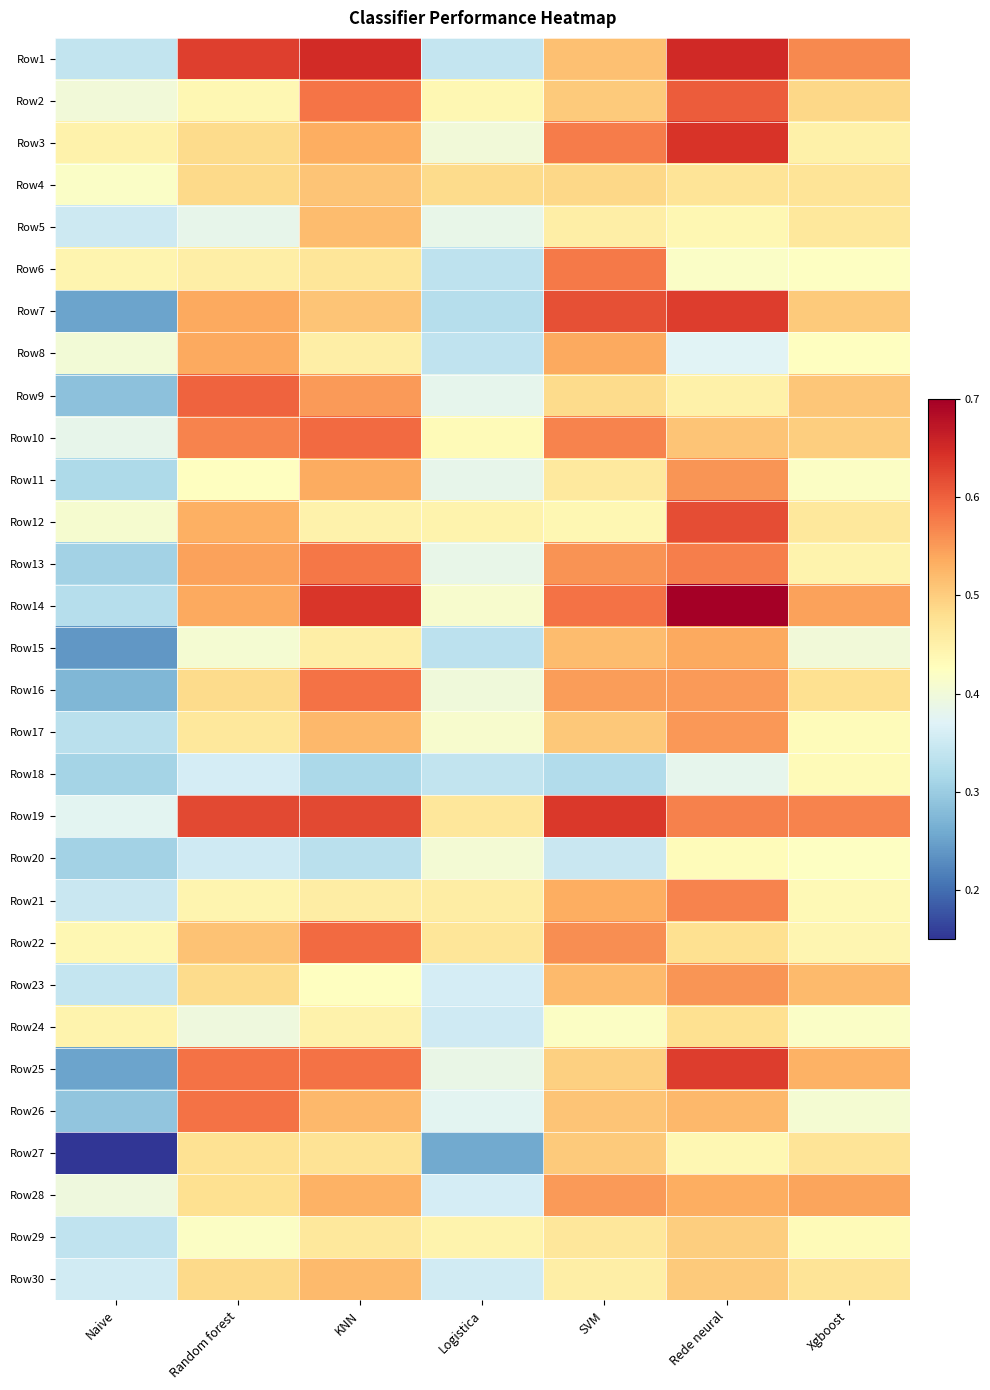

Rank the series at Rede neural from lowest to highest value.

Row8, Row18, Row6, Row20, Row5, Row27, Row9, Row4, Row22, Row24, Row29, Row30, Row10, Row26, Row28, Row15, Row16, Row17, Row11, Row23, Row21, Row19, Row13, Row2, Row12, Row25, Row7, Row3, Row1, Row14